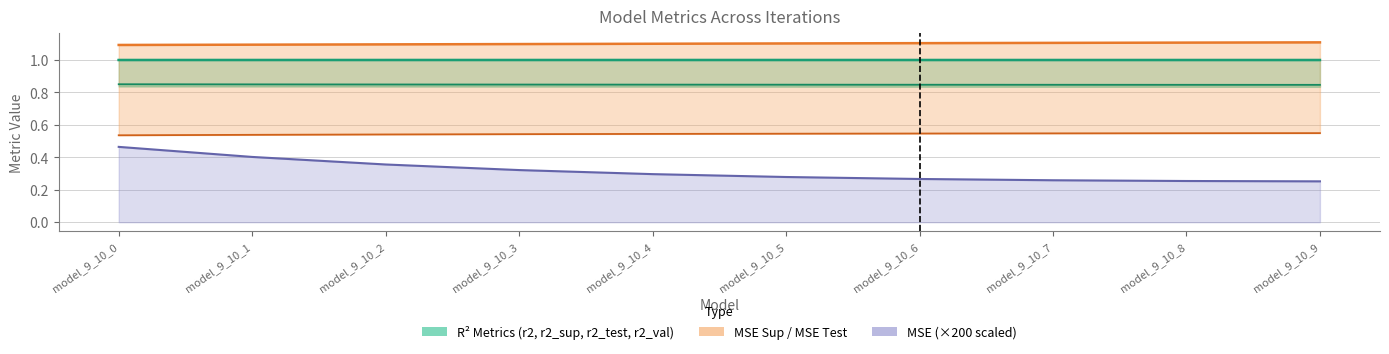

True or false: mse ×200 has a value of 0.4 at model_9_10_8.

False